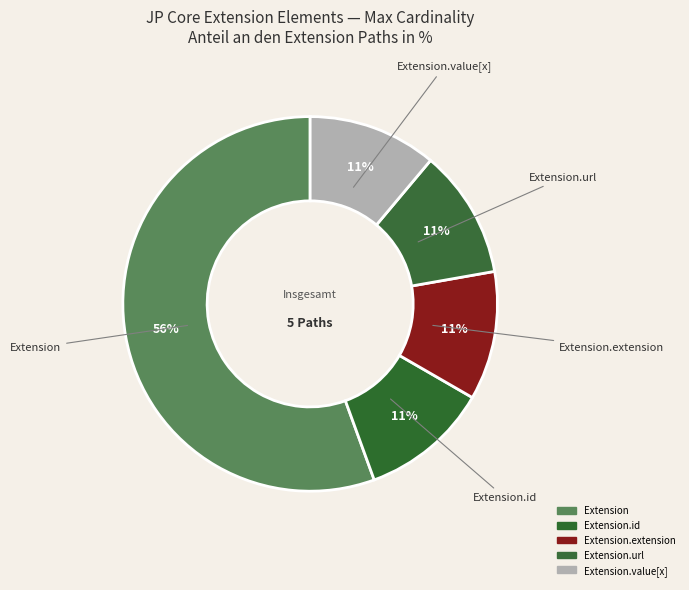

Which slice represents more than half of the pie?

Extension